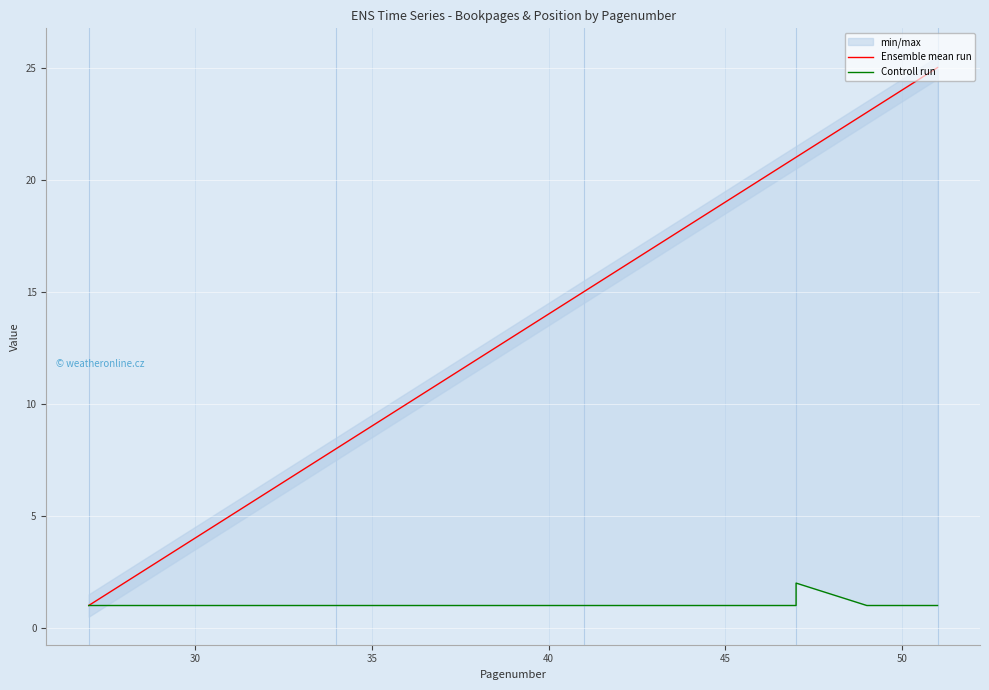

True or false: Controll run and Ensemble mean run intersect in this chart.

False